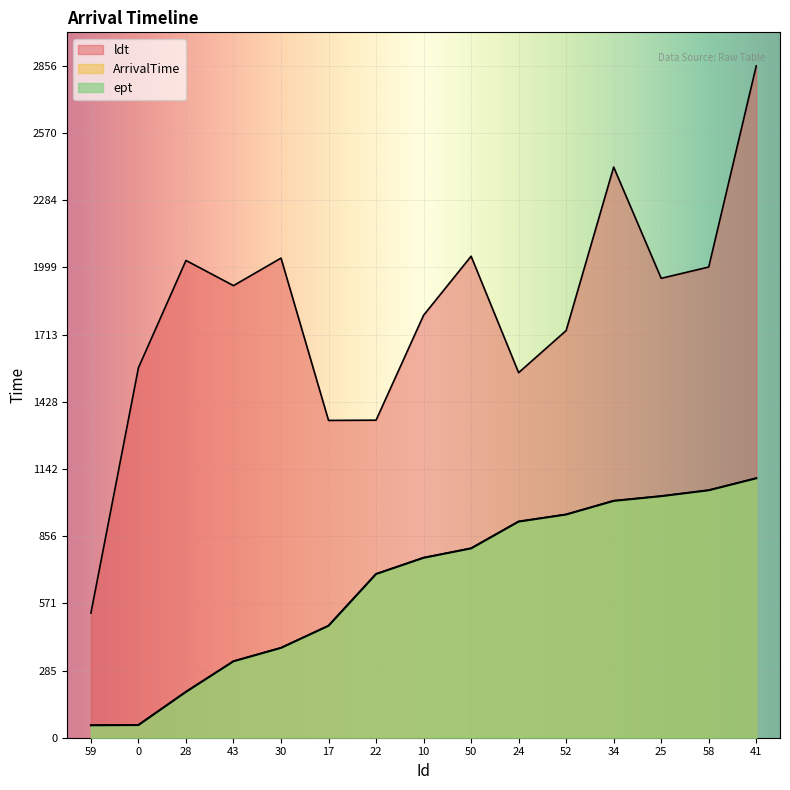

Where is ept nearest to the value 578?

17